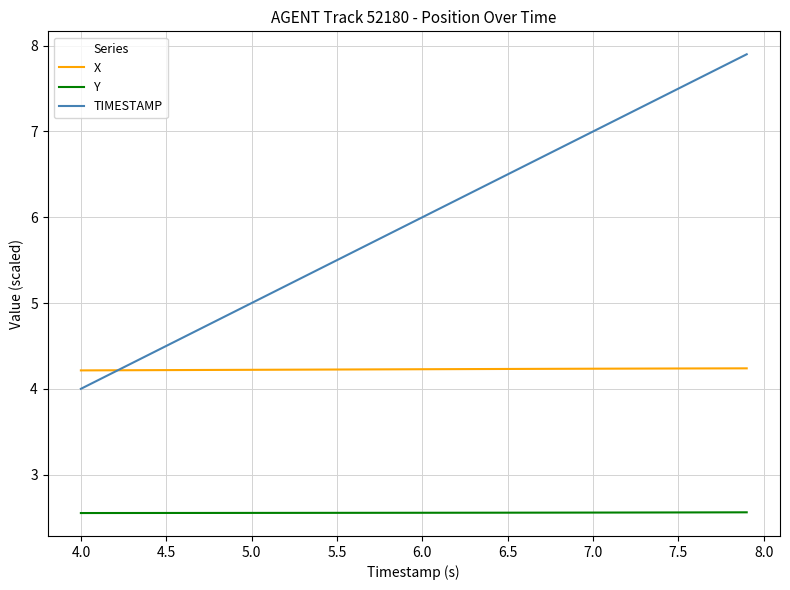

How many categories are shown in the chart?

40